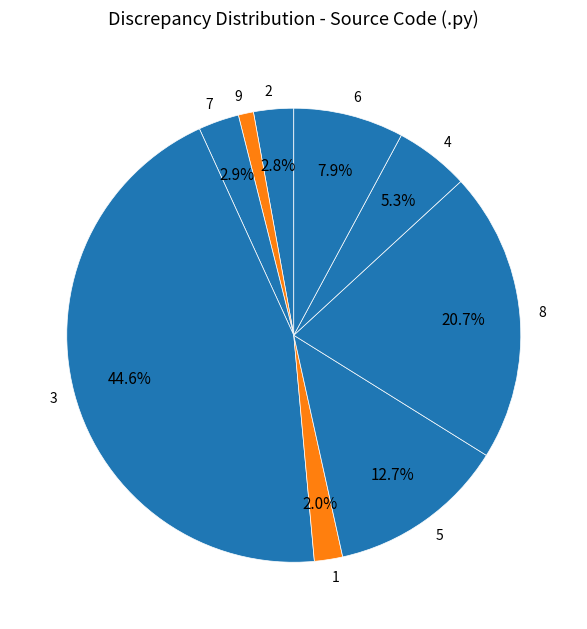

To the nearest percent, what percentage of the pie is 9?

1%